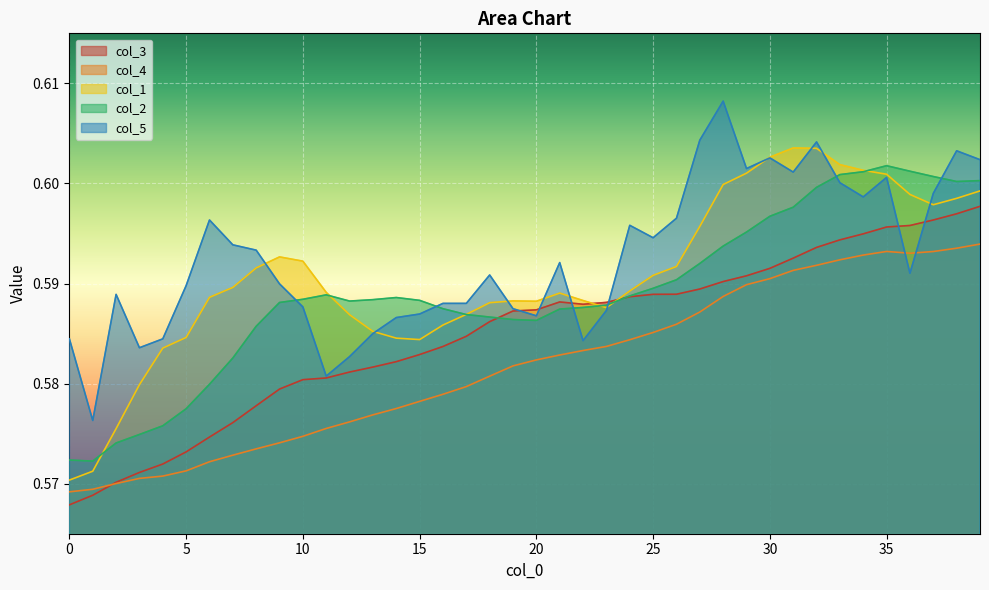

What is the label of the 12th point from the right?

28